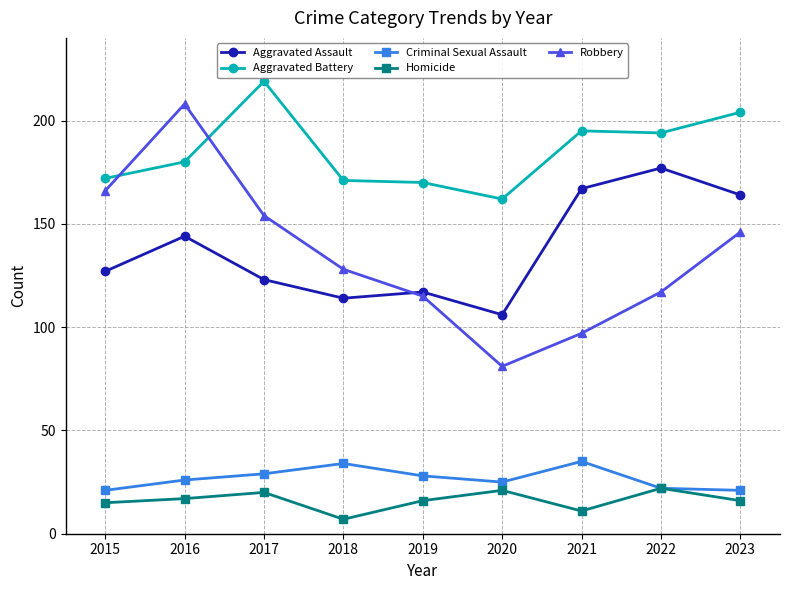

Read the Aggravated Assault value at 2016, to the nearest 10.

140